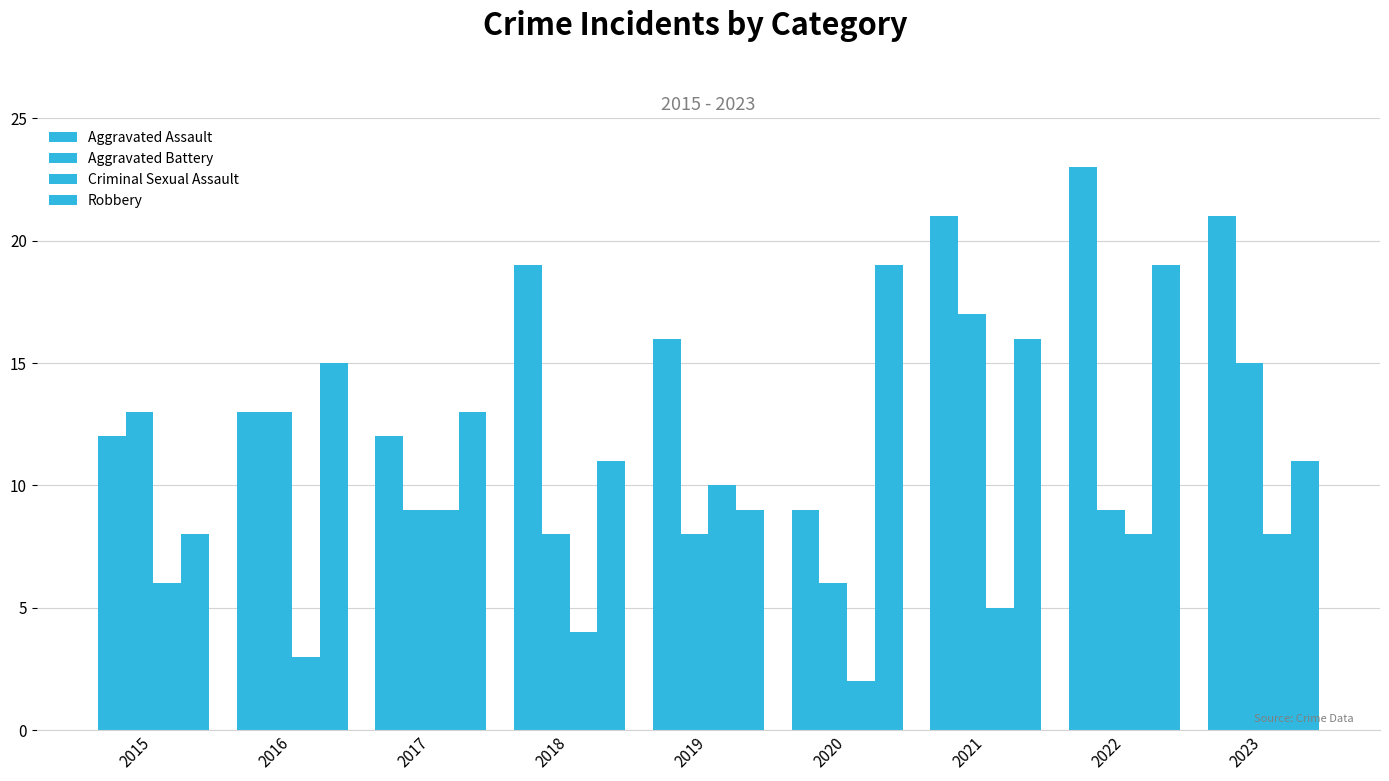

Reading left to right, list all the values displayed in this chart.

Aggravated Assault: 12	13	12	19	16	9	21	23	21
Aggravated Battery: 13	13	9	8	8	6	17	9	15
Criminal Sexual Assault: 6	3	9	4	10	2	5	8	8
Robbery: 8	15	13	11	9	19	16	19	11